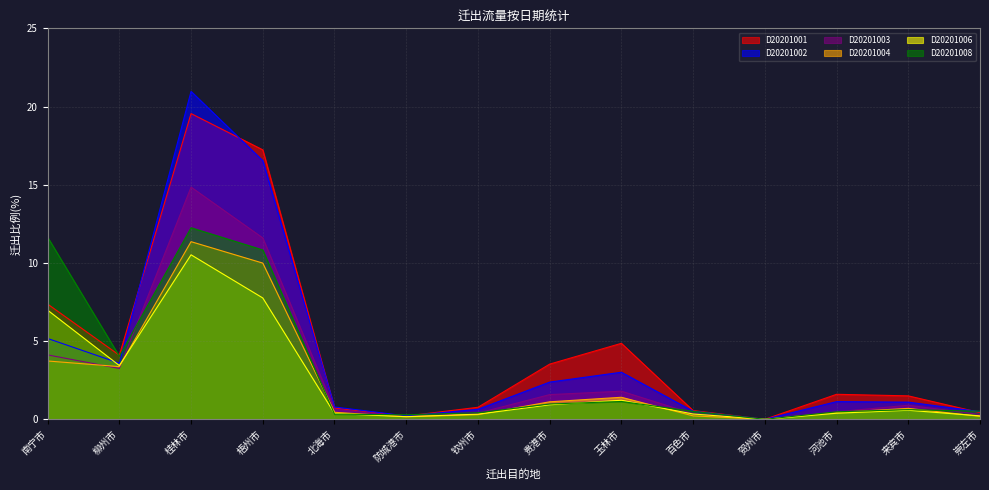

At which category does the chart reach its minimum across all series?

贺州市